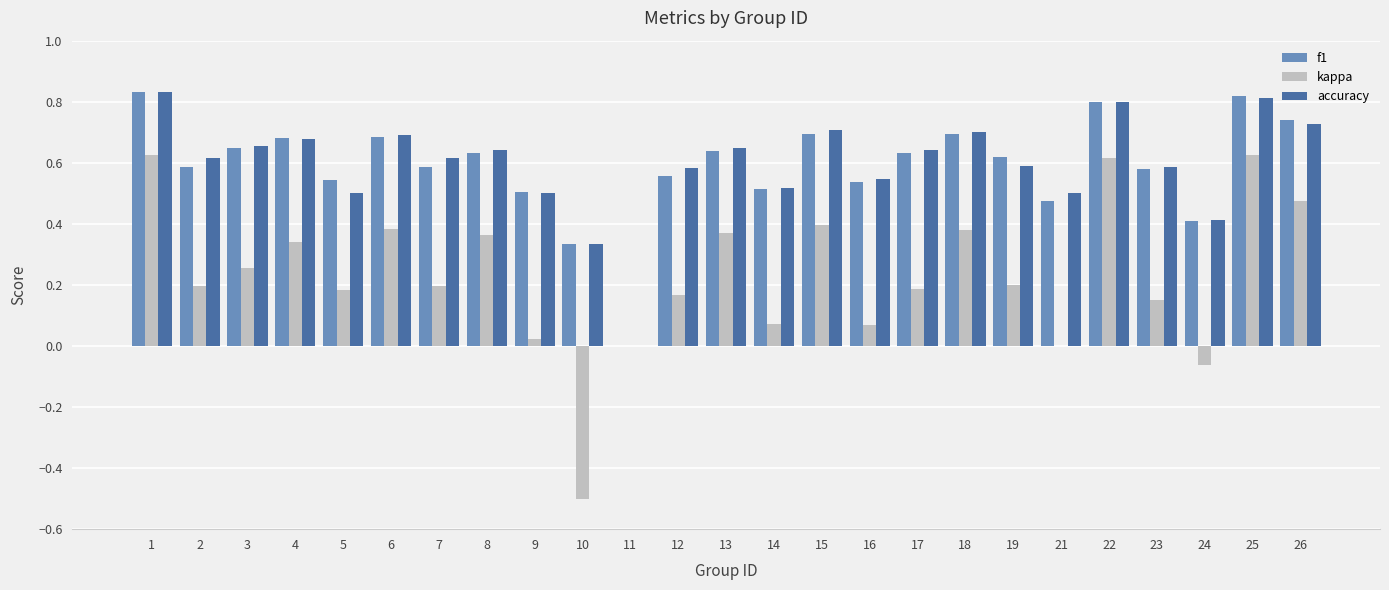

What is the sum of all f1 values?

14.7